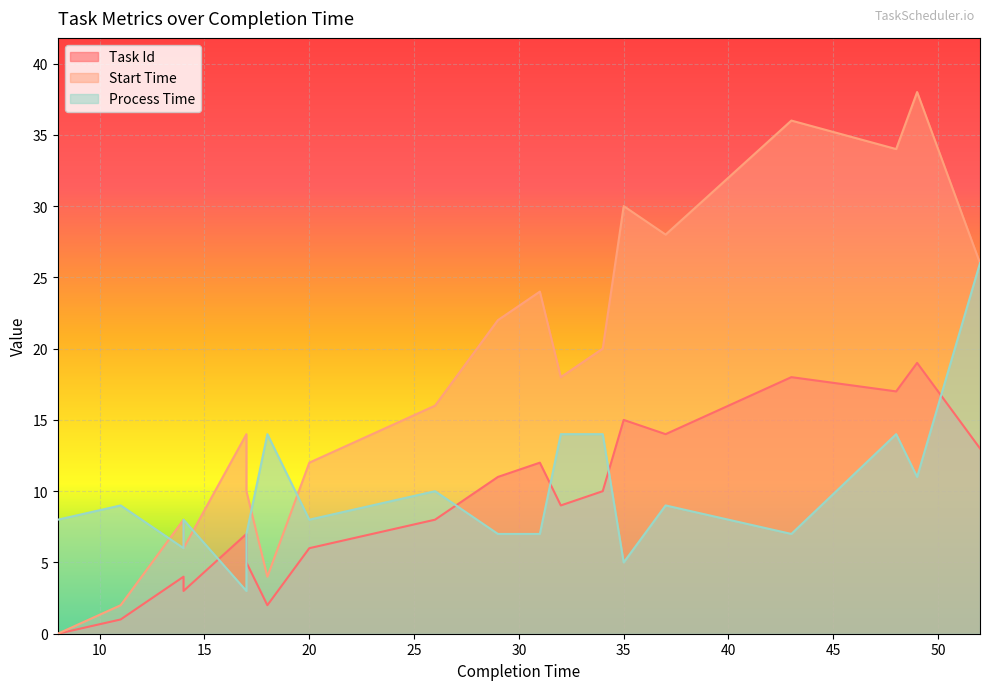

Is it true that process_time equals 5 at 49?

False